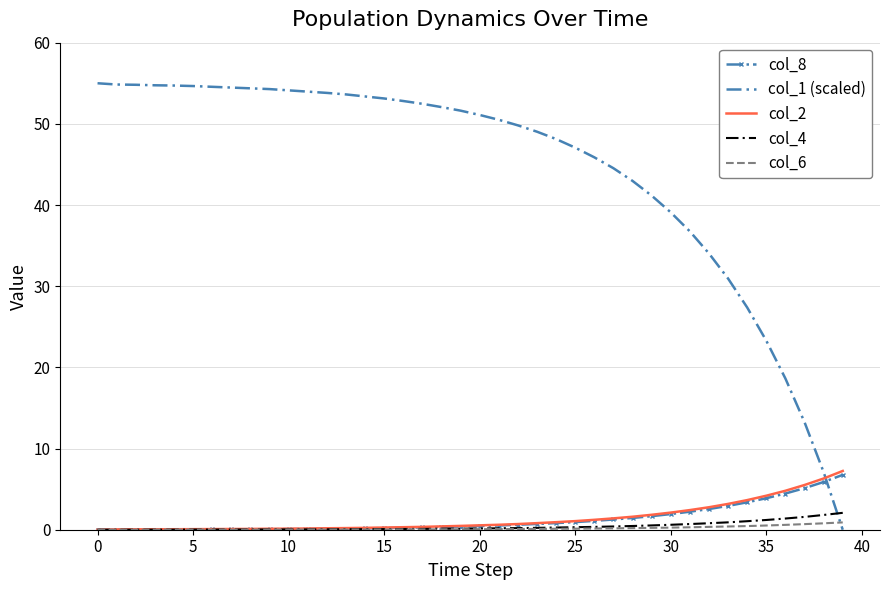

Which series has the largest total across all categories?

col_1 (scaled)